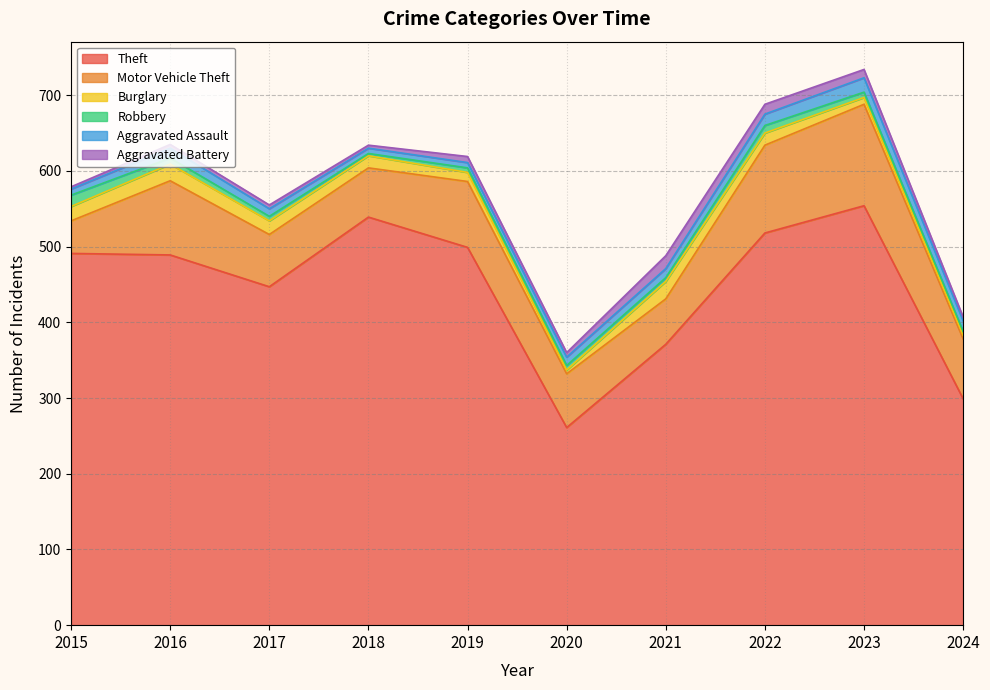

Where is the first local maximum for Motor Vehicle Theft?

2016